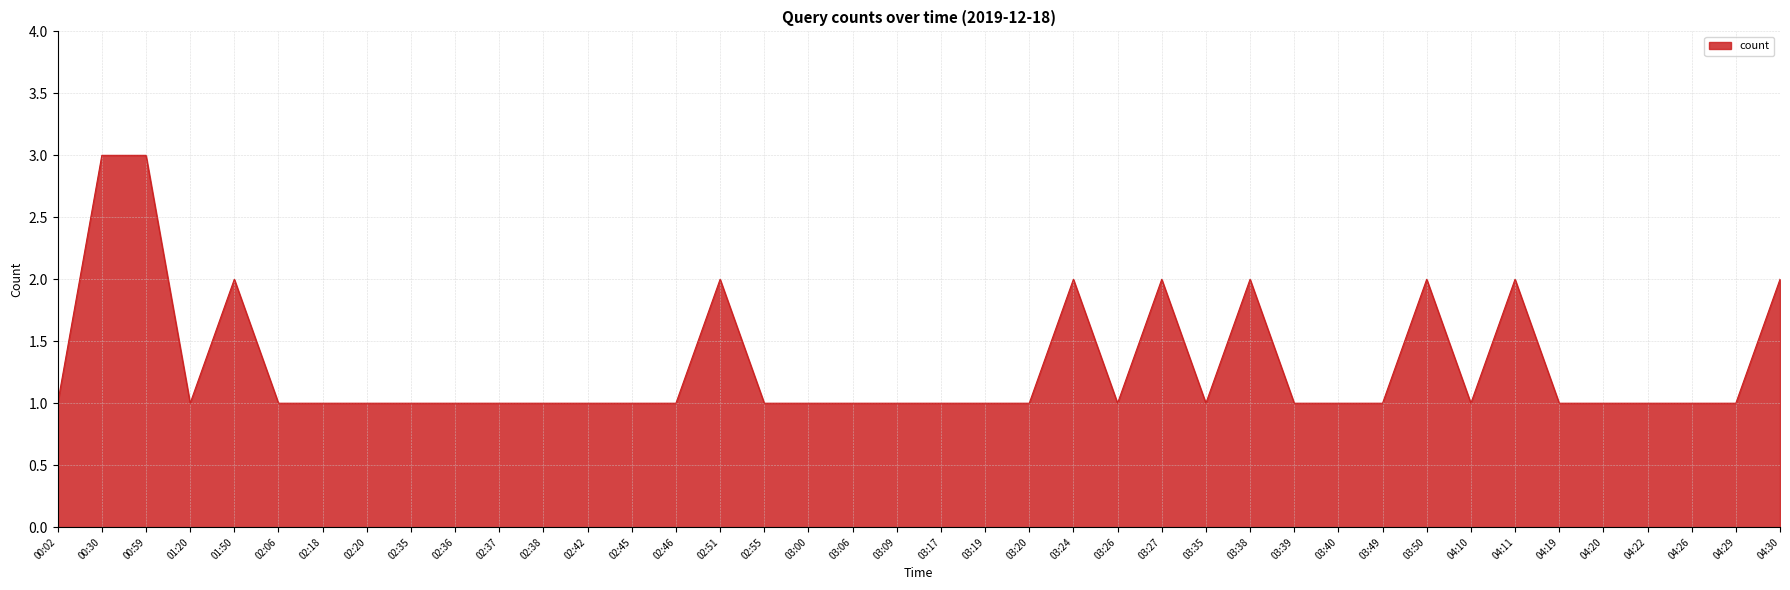

Does the chart have visible grid lines?

Yes